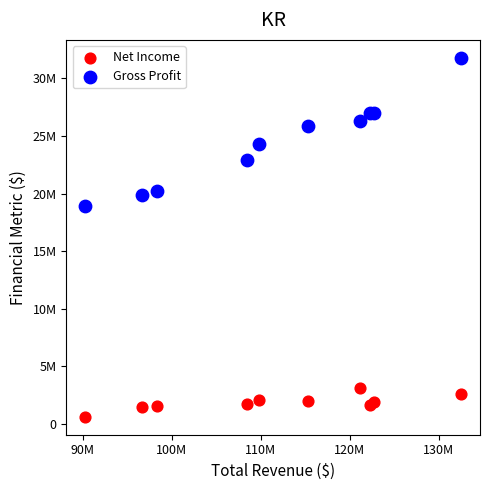

What are all the series names shown in the legend?

Net Income, Gross Profit